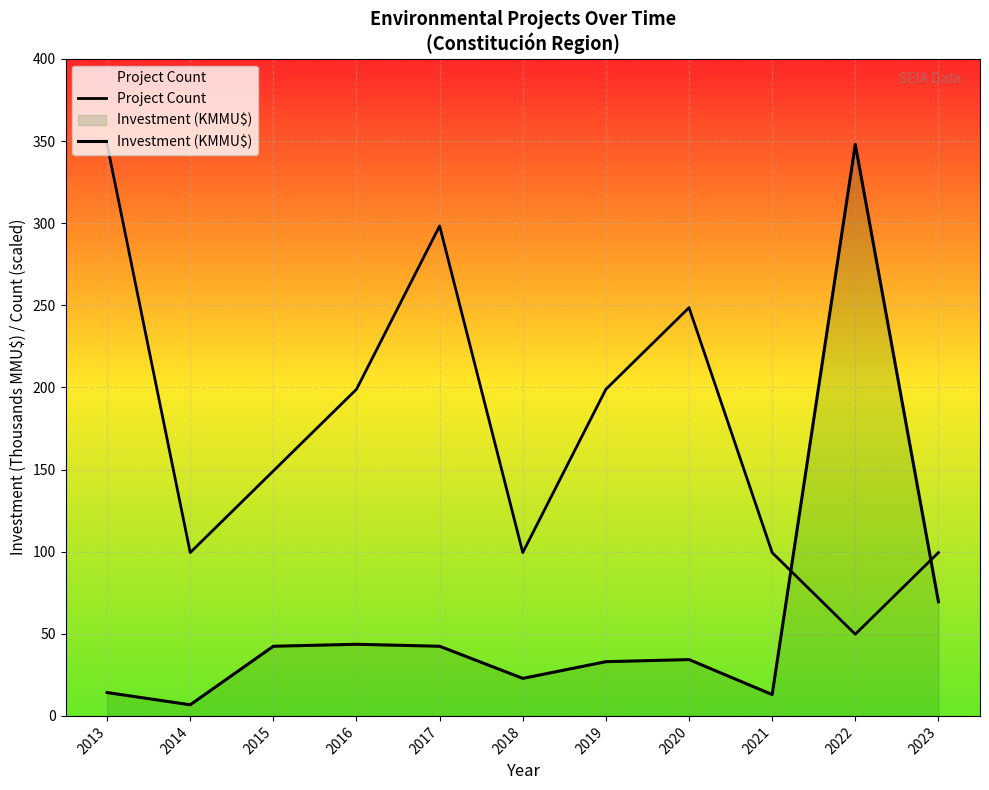

The value of Project Count at 2021 is 138.3. True or false?

False